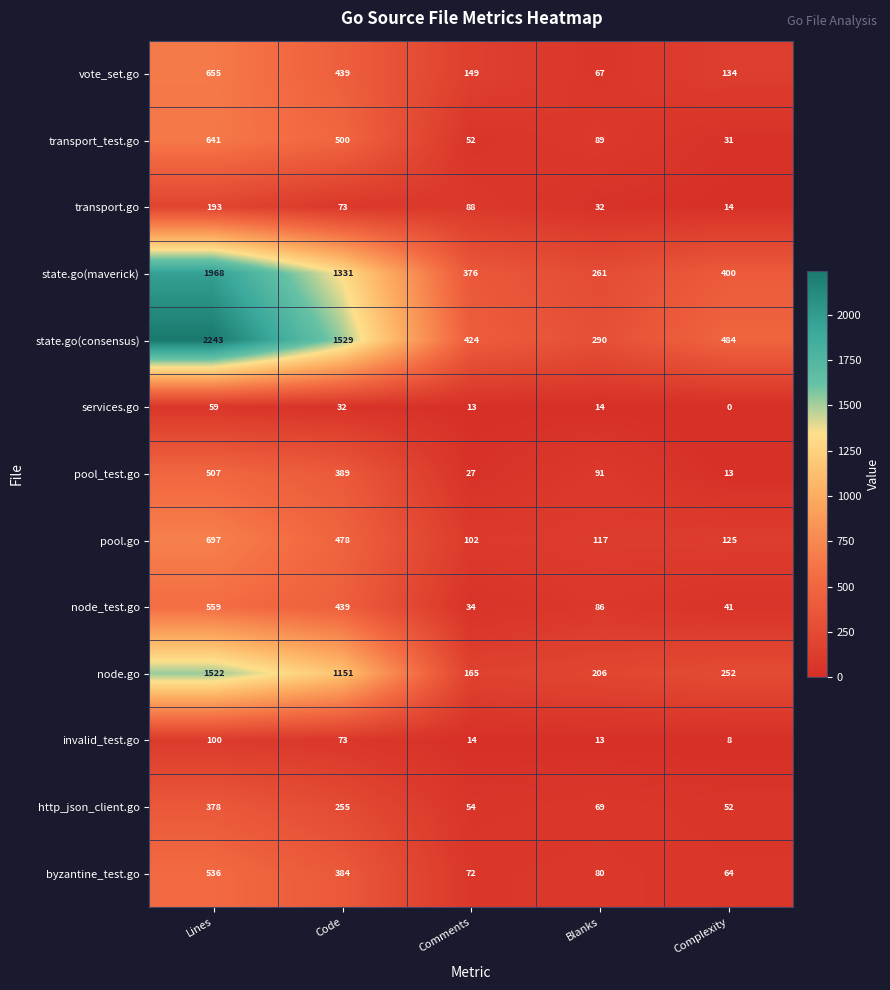

What is the sum of all state.go(maverick) values?

4336